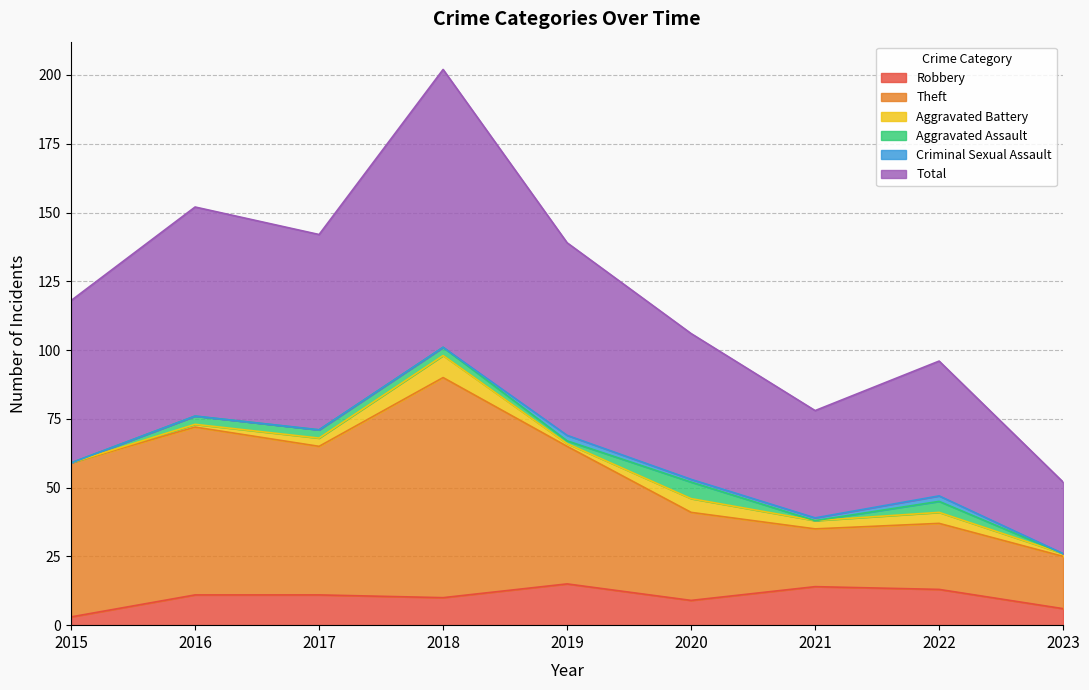

Does the chart display data point markers on the line(s)?

No